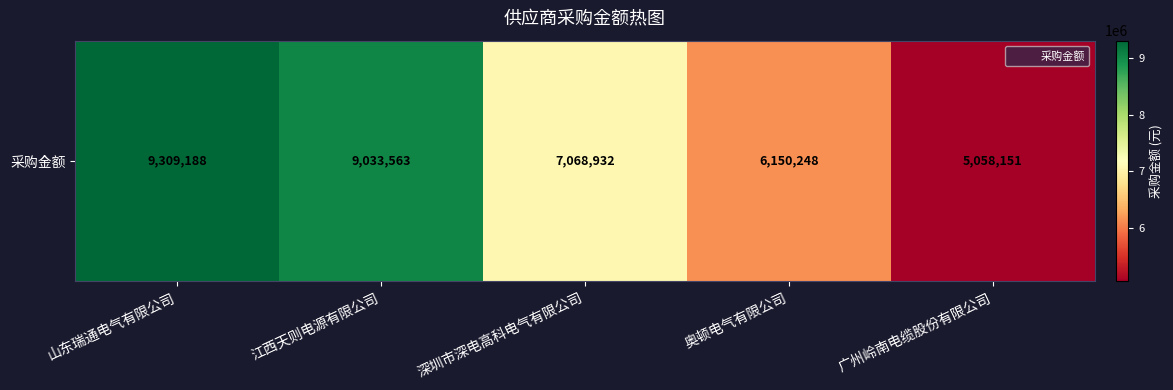

Rank the categories by value from lowest to highest.

广州岭南电缆股份有限公司, 奥顿电气有限公司, 深圳市深电高科电气有限公司, 江西天则电源有限公司, 山东瑞通电气有限公司